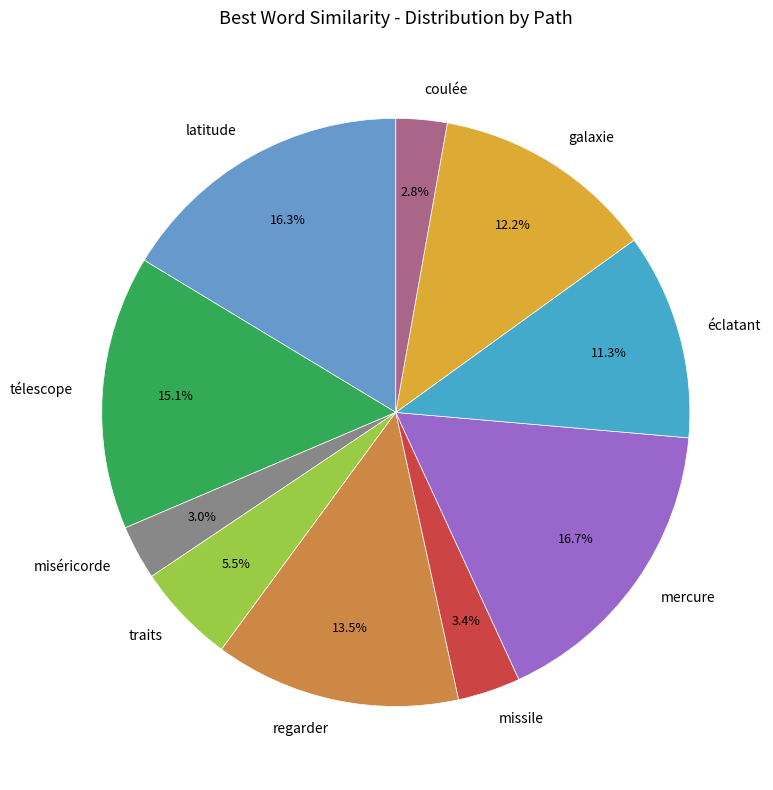

What percentage do missile and traits together represent?

8.9%